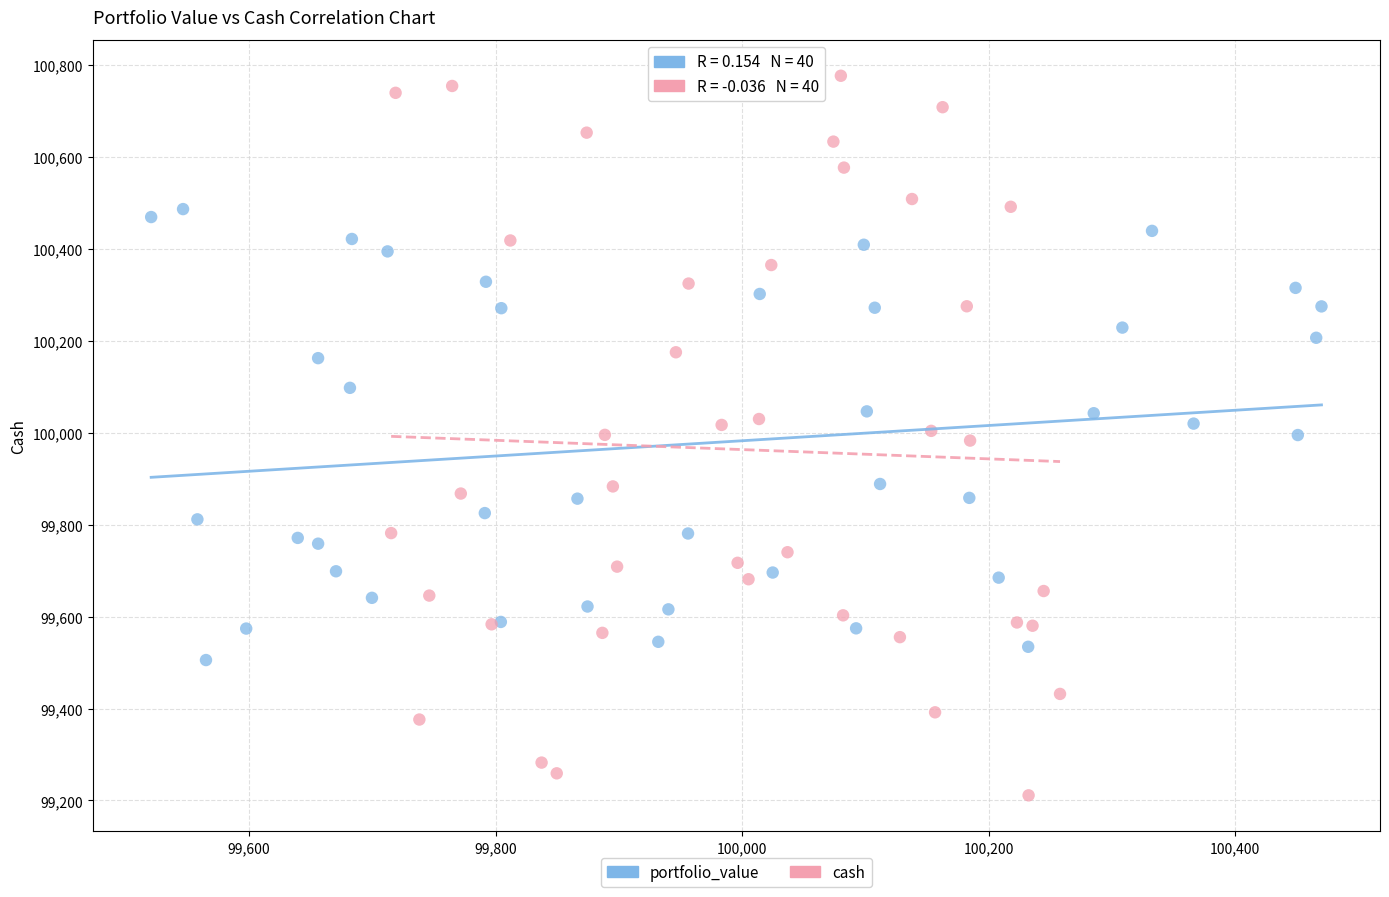

Which series contains the highest Y value?

cash